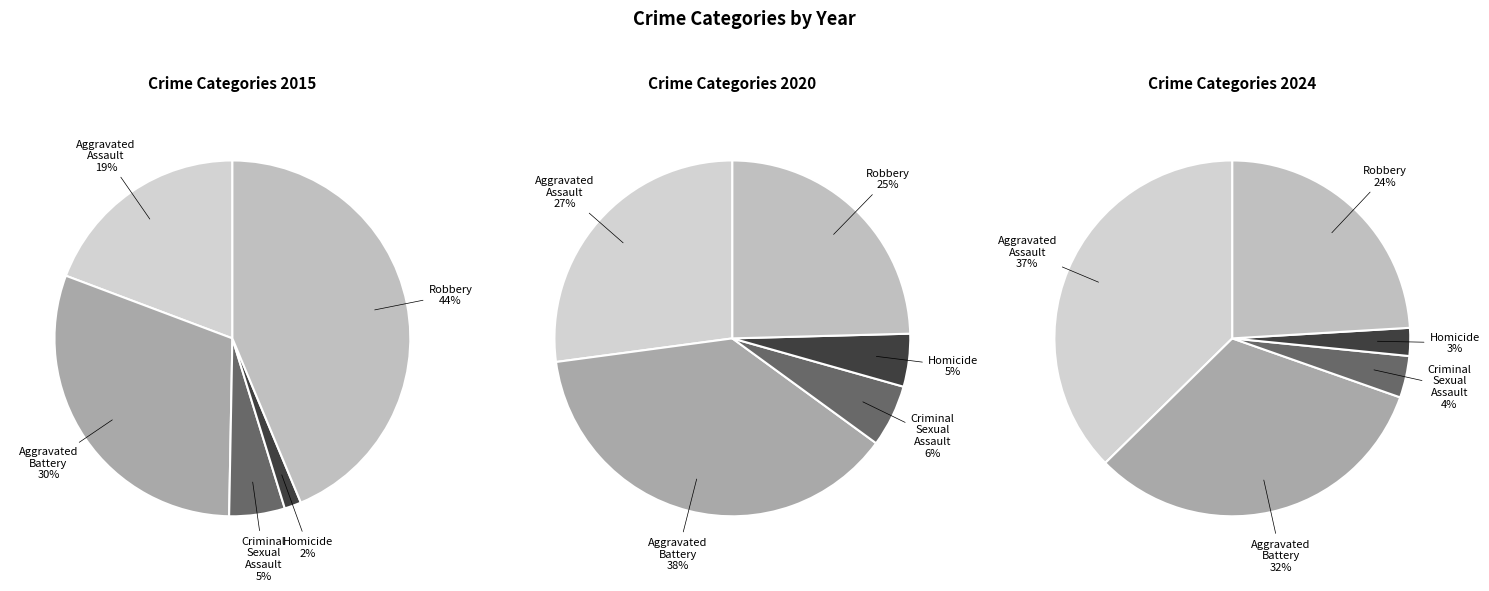

What is the smallest slice in the pie chart?

Homicide